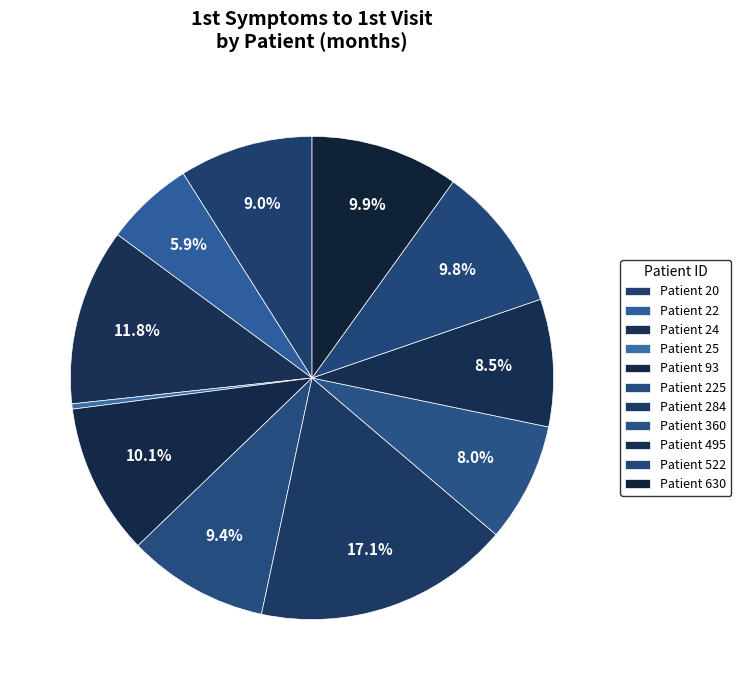

Count the number of slices in the pie.

11